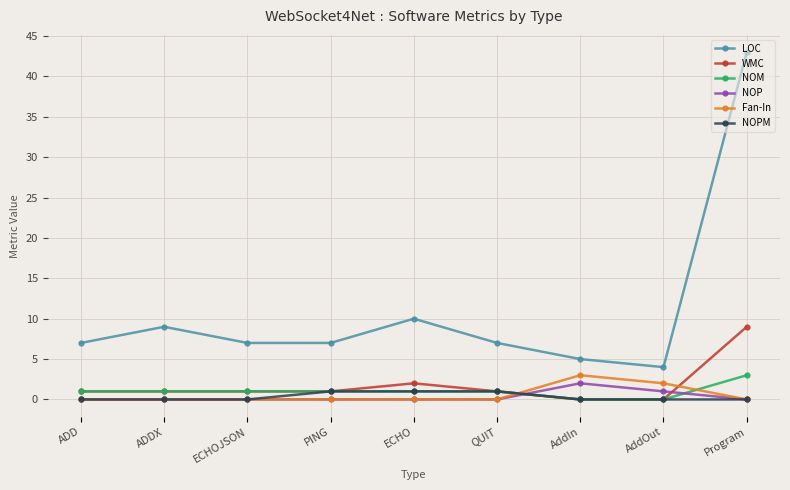

What is the maximum value shown in the chart?

43